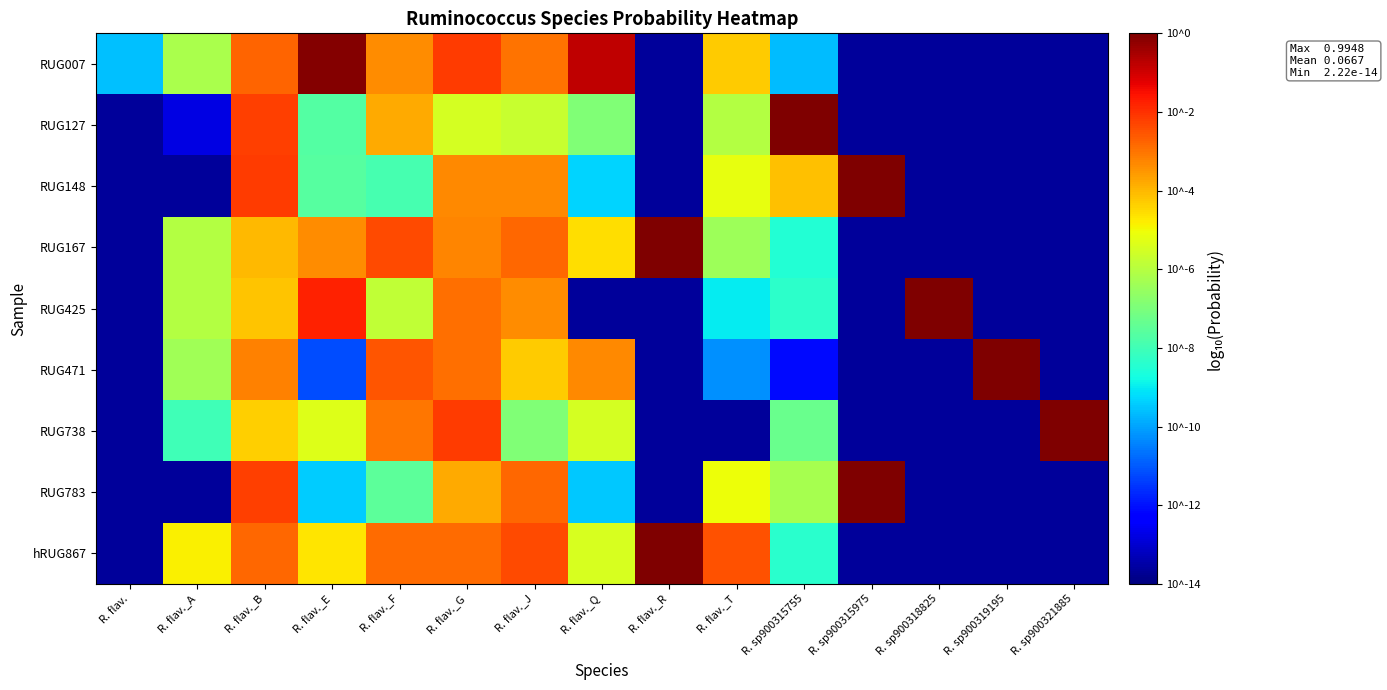

Reading right to left, extract all data points from this chart.

RUG007: R. sp900321885=-13.7	R. sp900319195=-13.7	R. sp900318825=-13.7	R. sp900315975=-13.7	R. sp900315755=-9.6	R. flav._T=-4.3	R. flav._R=-13.7	R. flav._Q=-0.8	R. flav._J=-3.0	R. flav._G=-2.1	R. flav._F=-3.3	R. flav._E=-0.1	R. flav._B=-2.8	R. flav._A=-6.2	R. flav.=-9.6
RUG127: R. sp900321885=-13.7	R. sp900319195=-13.7	R. sp900318825=-13.7	R. sp900315975=-13.7	R. sp900315755=-0.0	R. flav._T=-6.1	R. flav._R=-13.7	R. flav._Q=-6.9	R. flav._J=-5.7	R. flav._G=-5.5	R. flav._F=-3.8	R. flav._E=-7.7	R. flav._B=-2.2	R. flav._A=-12.7	R. flav.=-13.7
RUG148: R. sp900321885=-13.7	R. sp900319195=-13.7	R. sp900318825=-13.7	R. sp900315975=-0.0	R. sp900315755=-4.1	R. flav._T=-5.2	R. flav._R=-13.7	R. flav._Q=-9.3	R. flav._J=-3.3	R. flav._G=-3.3	R. flav._F=-7.9	R. flav._E=-7.6	R. flav._B=-2.1	R. flav._A=-13.7	R. flav.=-13.7
RUG167: R. sp900321885=-13.7	R. sp900319195=-13.7	R. sp900318825=-13.7	R. sp900315975=-13.7	R. sp900315755=-8.5	R. flav._T=-6.4	R. flav._R=-0.0	R. flav._Q=-4.5	R. flav._J=-2.8	R. flav._G=-3.3	R. flav._F=-2.4	R. flav._E=-3.4	R. flav._B=-4.0	R. flav._A=-6.1	R. flav.=-13.7
RUG425: R. sp900321885=-13.7	R. sp900319195=-13.7	R. sp900318825=-0.0	R. sp900315975=-13.7	R. sp900315755=-8.3	R. flav._T=-9.0	R. flav._R=-13.7	R. flav._Q=-13.7	R. flav._J=-3.4	R. flav._G=-2.9	R. flav._F=-5.8	R. flav._E=-1.8	R. flav._B=-4.2	R. flav._A=-6.0	R. flav.=-13.7
RUG471: R. sp900321885=-13.7	R. sp900319195=-0.0	R. sp900318825=-13.7	R. sp900315975=-13.7	R. sp900315755=-12.1	R. flav._T=-10.2	R. flav._R=-13.7	R. flav._Q=-3.3	R. flav._J=-4.3	R. flav._G=-2.9	R. flav._F=-2.5	R. flav._E=-11.2	R. flav._B=-3.2	R. flav._A=-6.3	R. flav.=-13.7
RUG738: R. sp900321885=-0.0	R. sp900319195=-13.7	R. sp900318825=-13.7	R. sp900315975=-13.7	R. sp900315755=-7.3	R. flav._T=-13.7	R. flav._R=-13.7	R. flav._Q=-5.5	R. flav._J=-6.9	R. flav._G=-2.2	R. flav._F=-3.0	R. flav._E=-5.3	R. flav._B=-4.3	R. flav._A=-8.0	R. flav.=-13.7
RUG783: R. sp900321885=-13.7	R. sp900319195=-13.7	R. sp900318825=-13.7	R. sp900315975=-0.0	R. sp900315755=-6.3	R. flav._T=-5.0	R. flav._R=-13.7	R. flav._Q=-9.5	R. flav._J=-2.8	R. flav._G=-3.8	R. flav._F=-7.5	R. flav._E=-9.4	R. flav._B=-2.2	R. flav._A=-13.7	R. flav.=-13.7
hRUG867: R. sp900321885=-13.7	R. sp900319195=-13.7	R. sp900318825=-13.7	R. sp900315975=-13.7	R. sp900315755=-8.4	R. flav._T=-2.5	R. flav._R=-0.0	R. flav._Q=-5.5	R. flav._J=-2.4	R. flav._G=-2.9	R. flav._F=-2.9	R. flav._E=-4.7	R. flav._B=-2.8	R. flav._A=-4.9	R. flav.=-13.7